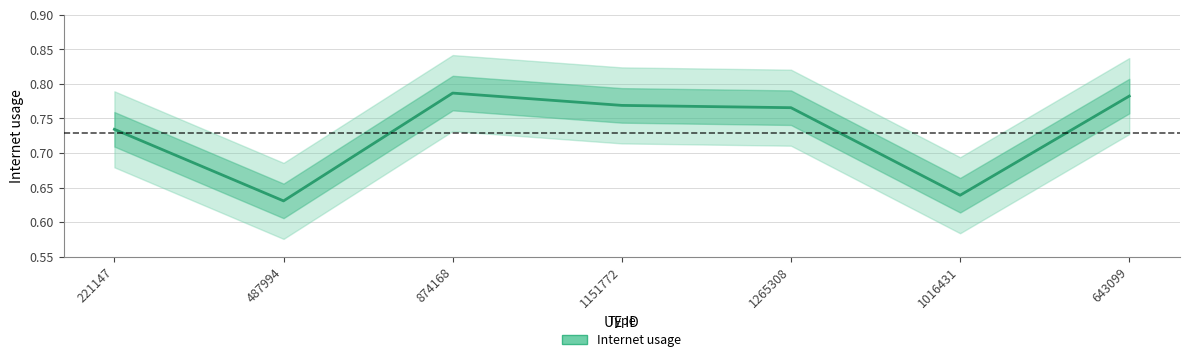

Is it true that the value at 874168 is 1.1?

False